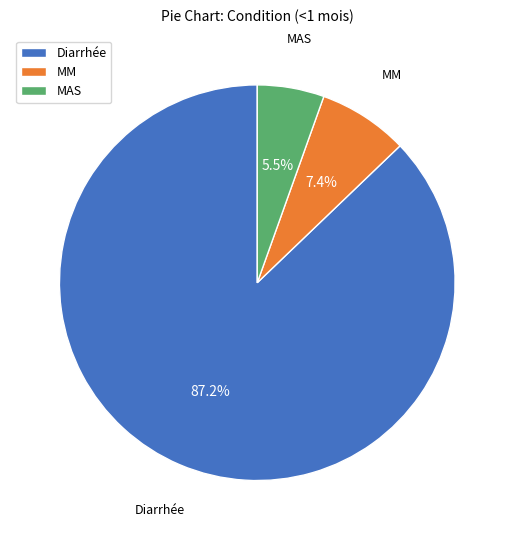

Count the number of slices in the pie.

3